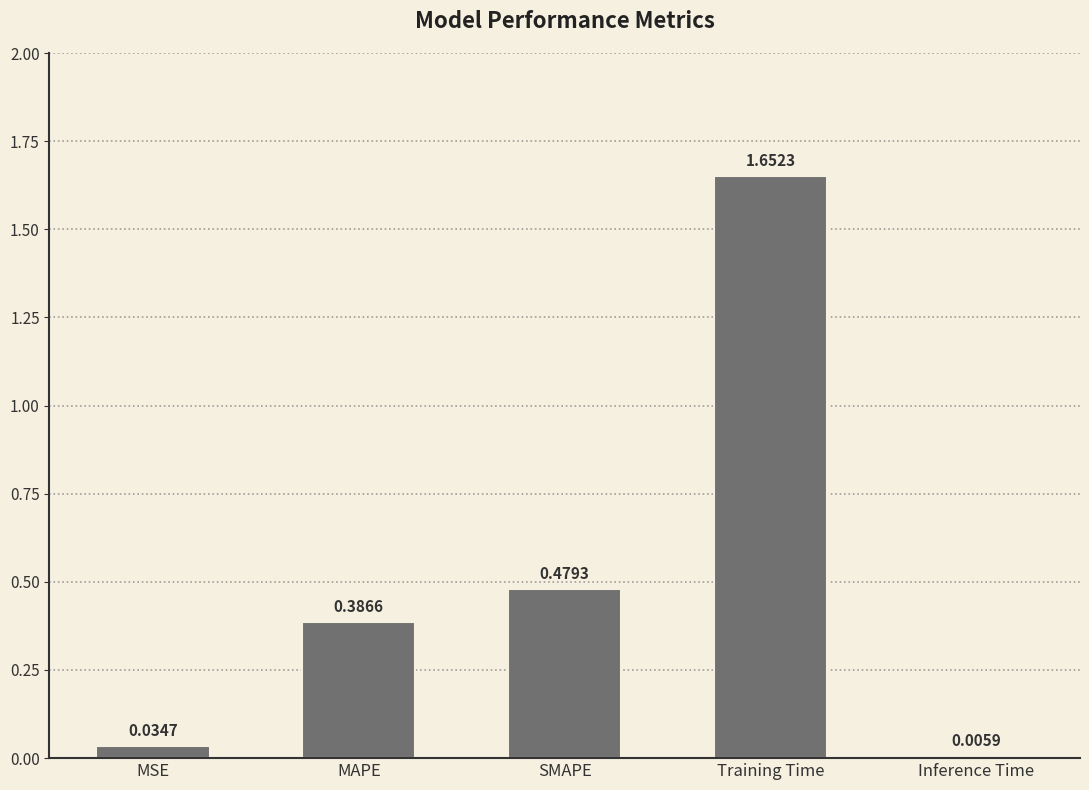

What is the sum of all values?

2.6